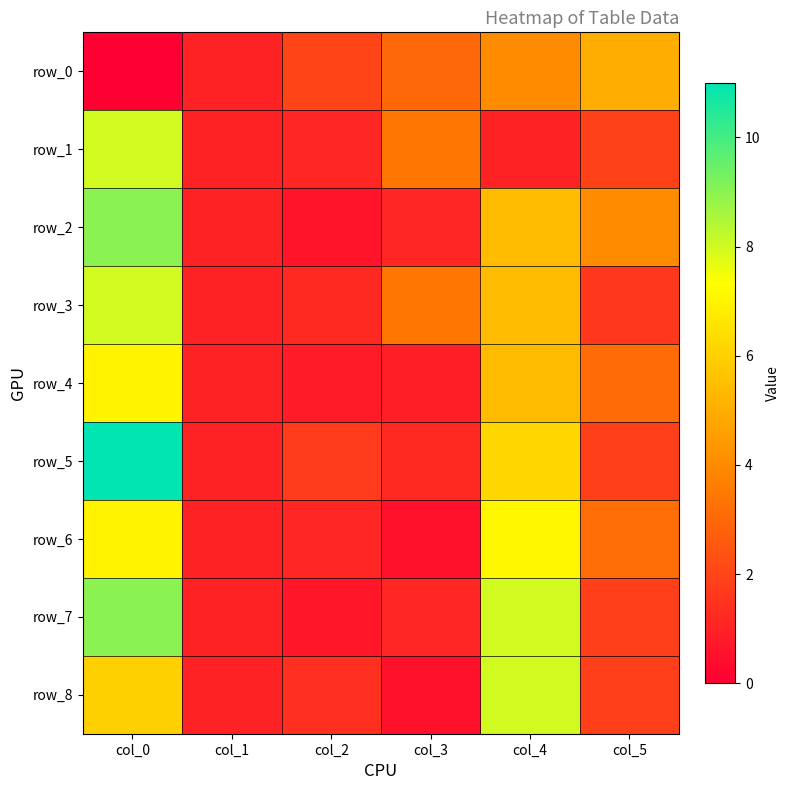

Which series has the largest range (max minus min)?

row_5